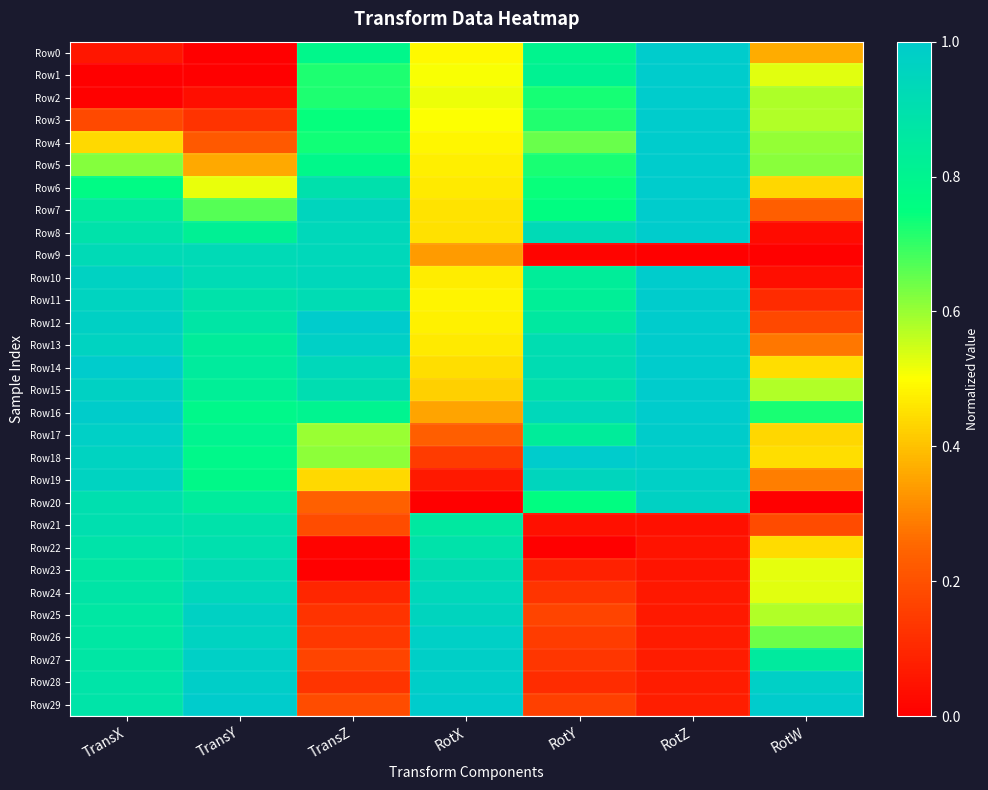

Which series has the largest total across all categories?

Row15